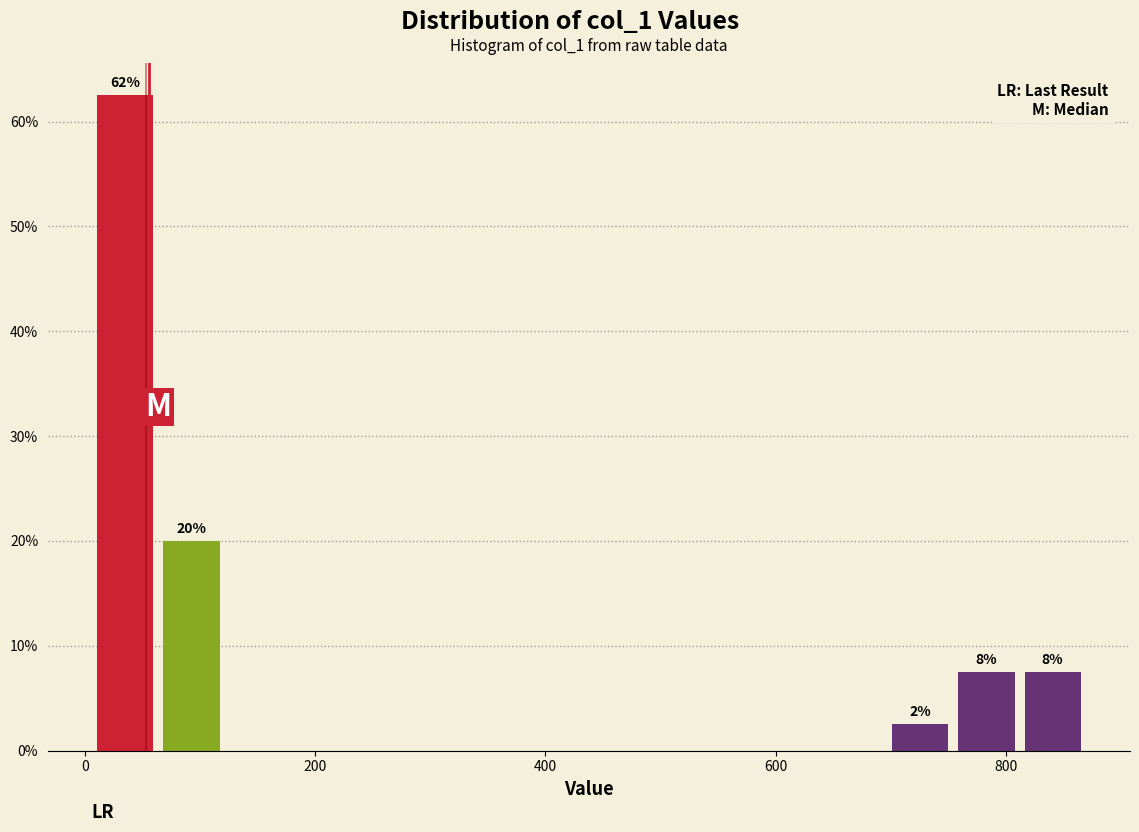

Around what value on the x-axis is the tallest bar? Give the approximate position of its centre, as read against the axis.

40